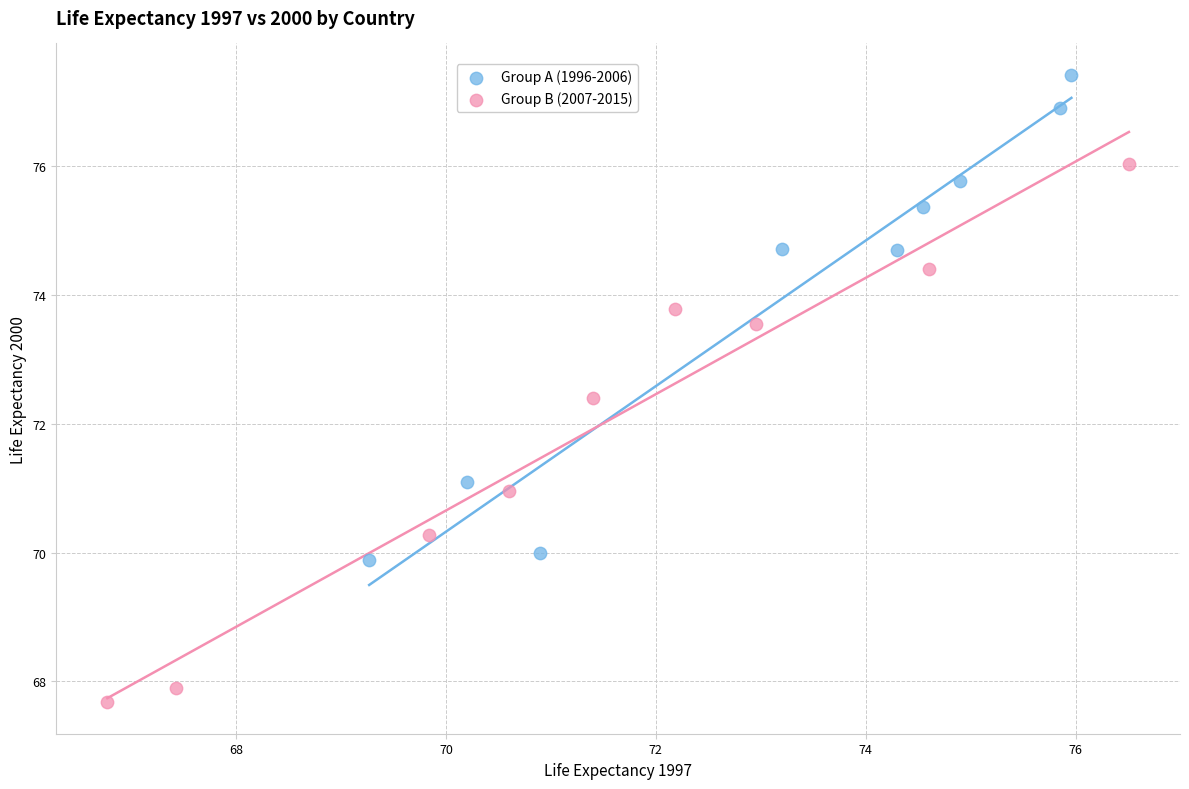

Which series reaches the maximum Y coordinate?

Group A (1996-2006)